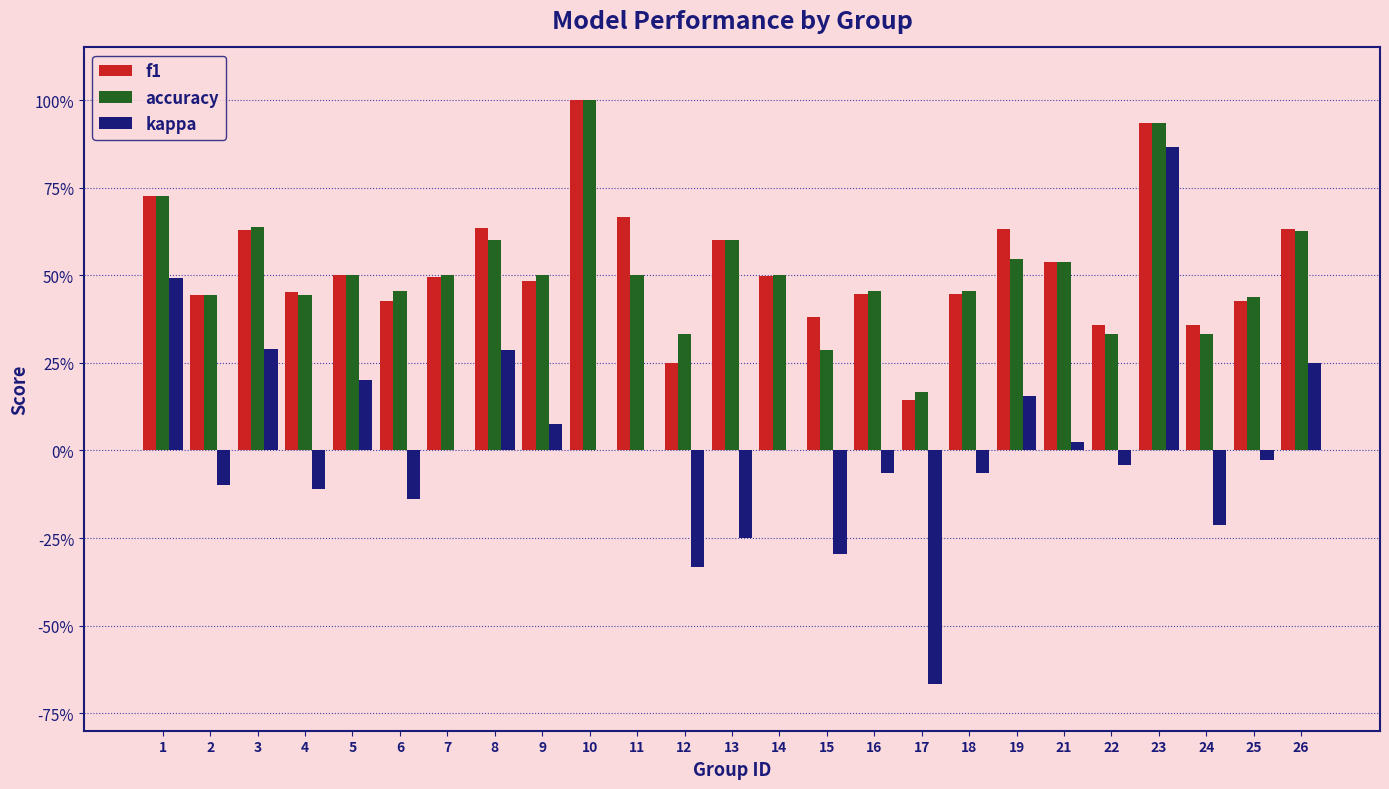

Are the bars horizontal?

No